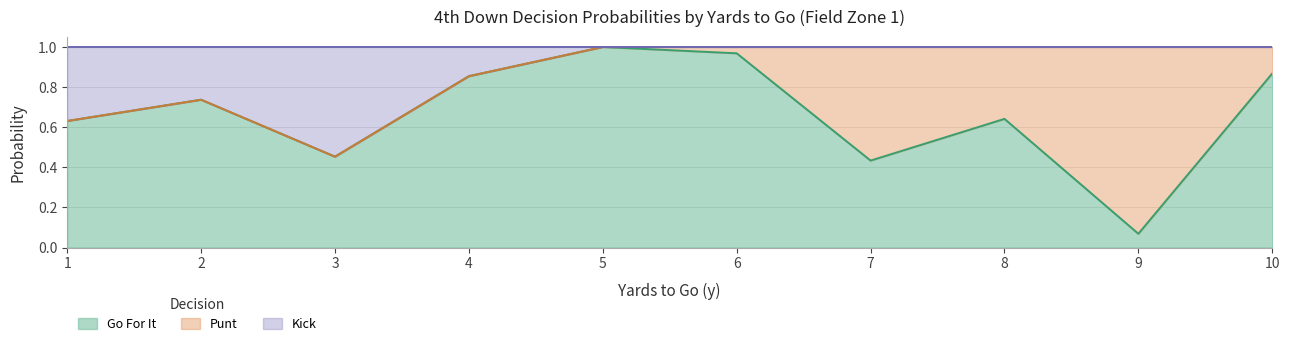

Reading right to left, list all the values displayed in this chart.

gofor: 10=0.9	9=0.1	8=0.6	7=0.4	6=1.0	5=1.0	4=0.9	3=0.5	2=0.7	1=0.6
kick: 10=1.0	9=1.0	8=1.0	7=1.0	6=1.0	5=1.0	4=0.9	3=0.5	2=0.7	1=0.6